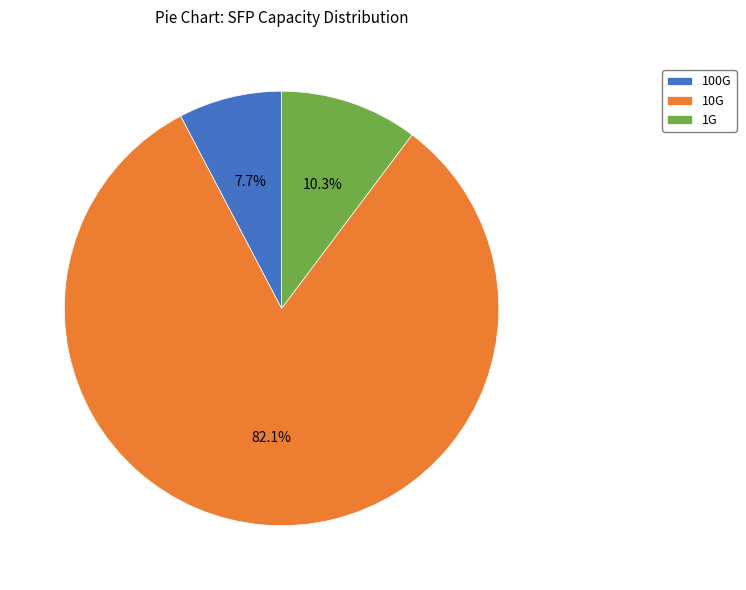

How many segments does this pie chart have?

3